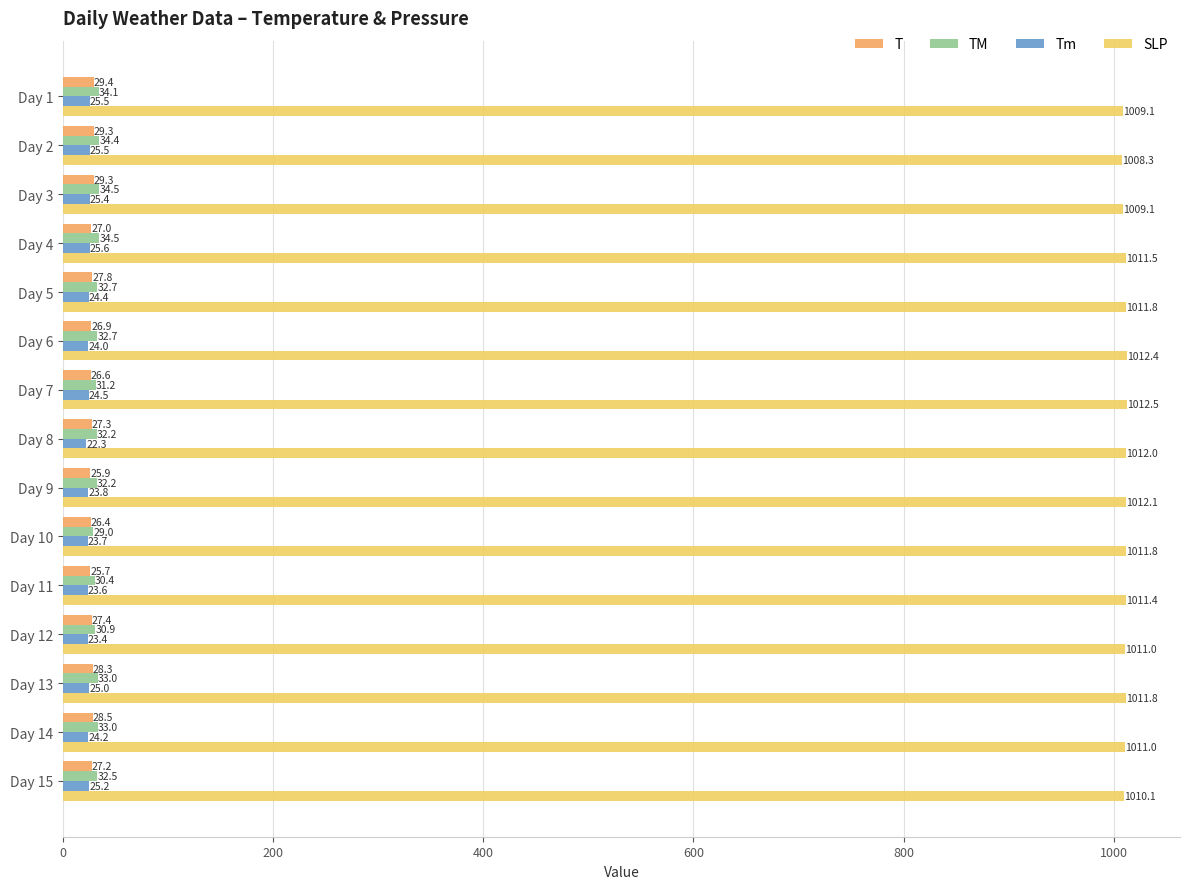

List the series in order of their peak value, highest first.

SLP, TM, T, Tm